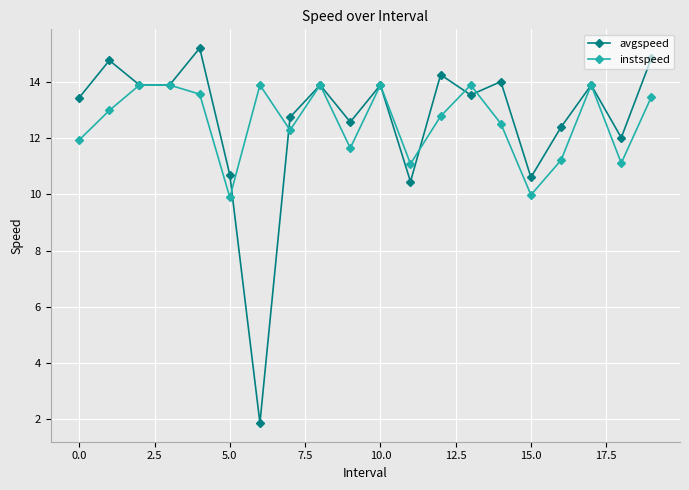

List the series in order of their peak value, lowest first.

instspeed, avgspeed